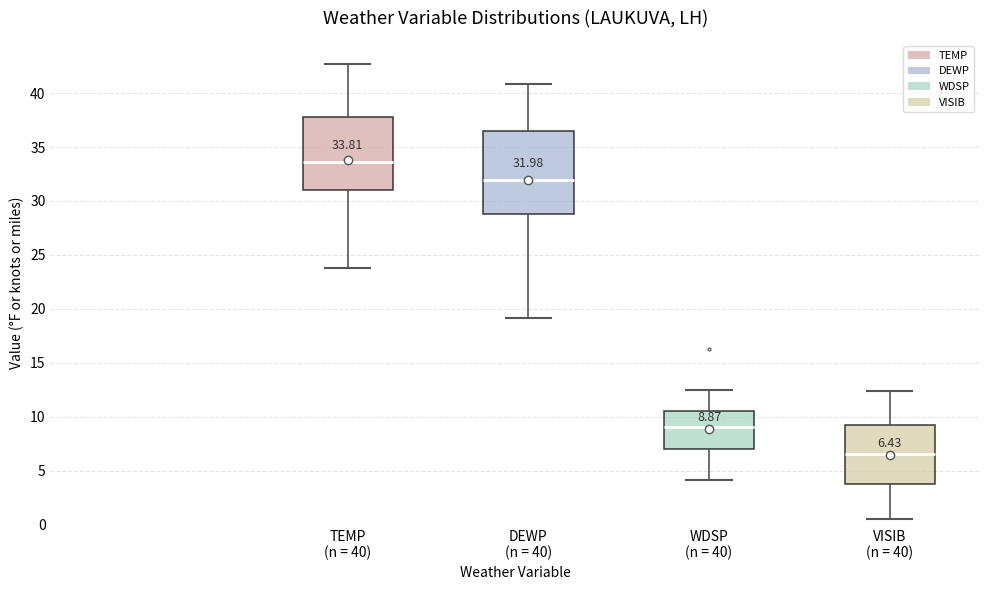

Which box has the lowest median line?

VISIB (n = 40)